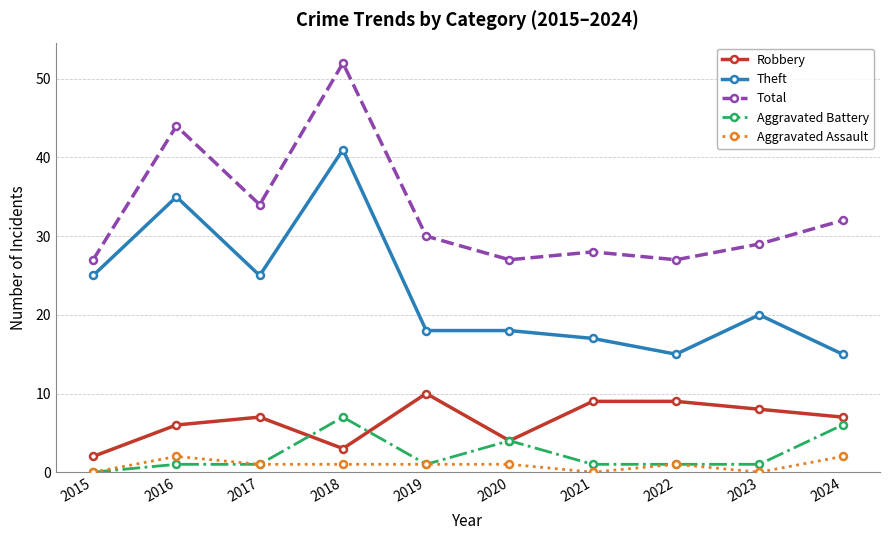

True or false: Theft has a value of 18 at 2020.

True